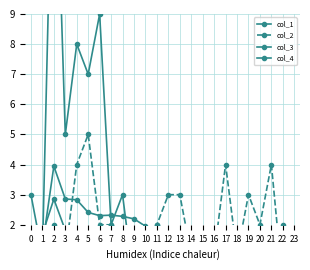

What is the difference between the col_2 values at 21 and 7?

2.0